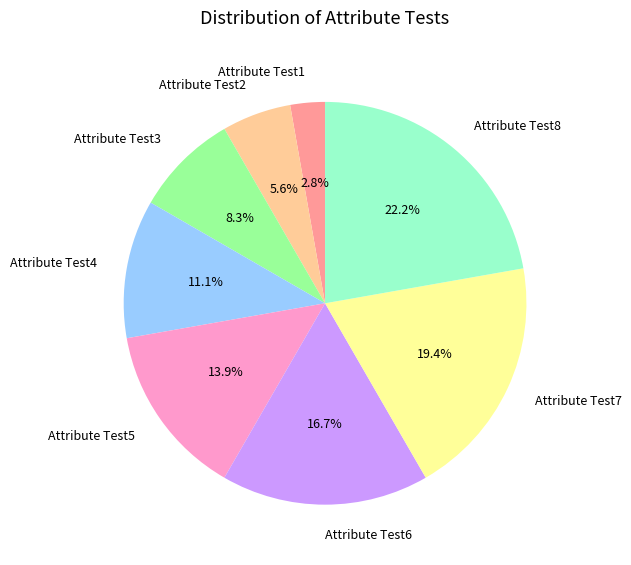

Rank the categories by value from highest to lowest.

Attribute Test8, Attribute Test7, Attribute Test6, Attribute Test5, Attribute Test4, Attribute Test3, Attribute Test2, Attribute Test1